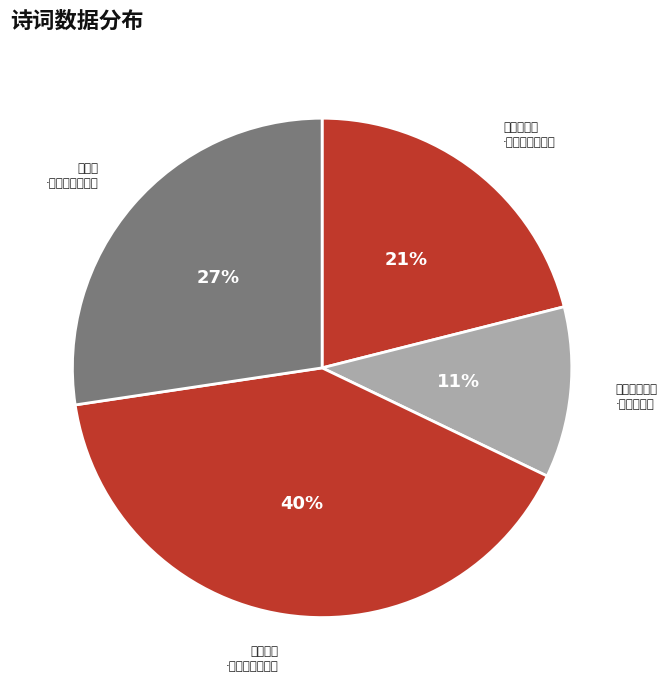

Which category has the smallest portion of the pie?

挽赵路分善应·世俗纷为伪